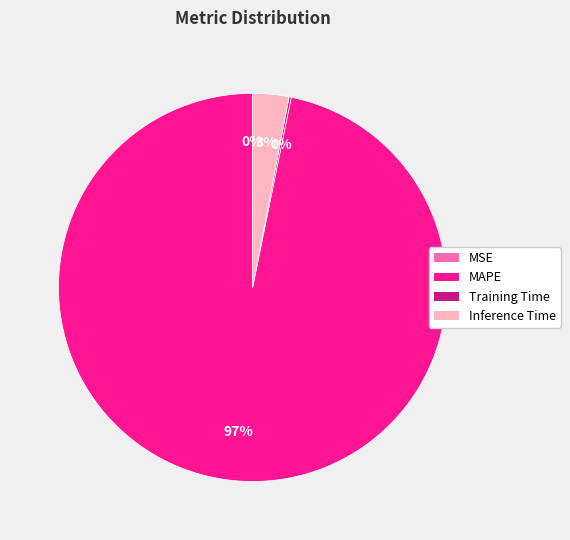

The MAPE slice represents 97% of the pie. True or false?

True